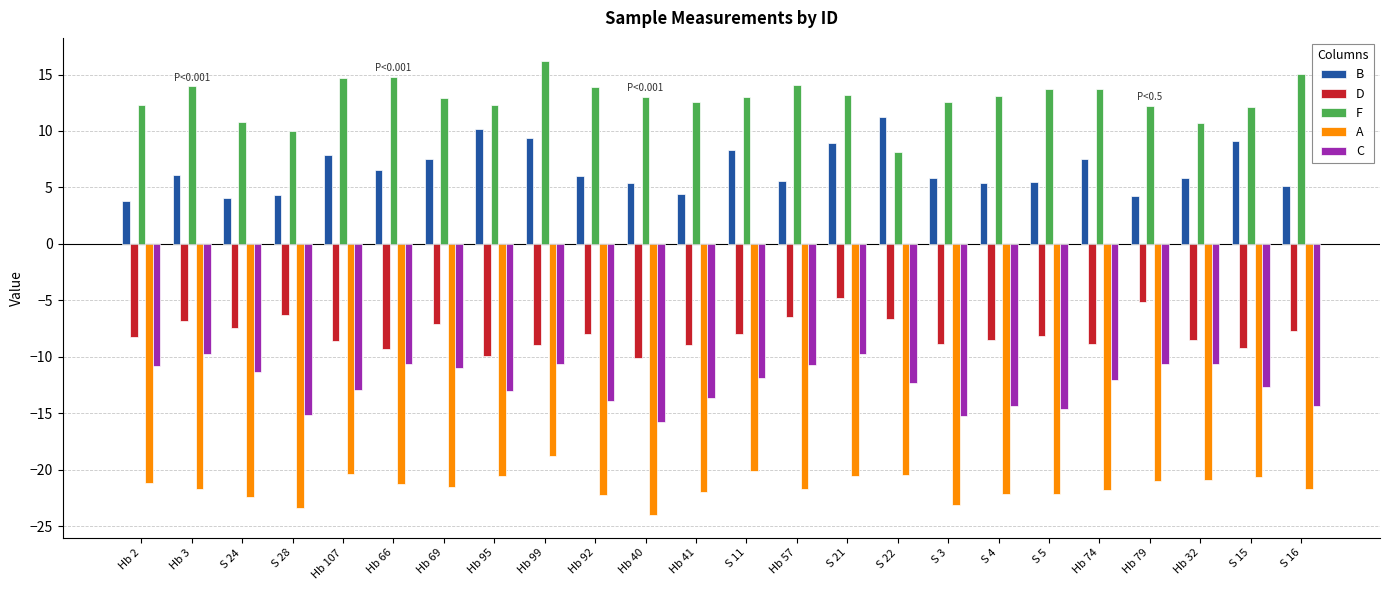

At how many categories does at least one series exceed 7?

24